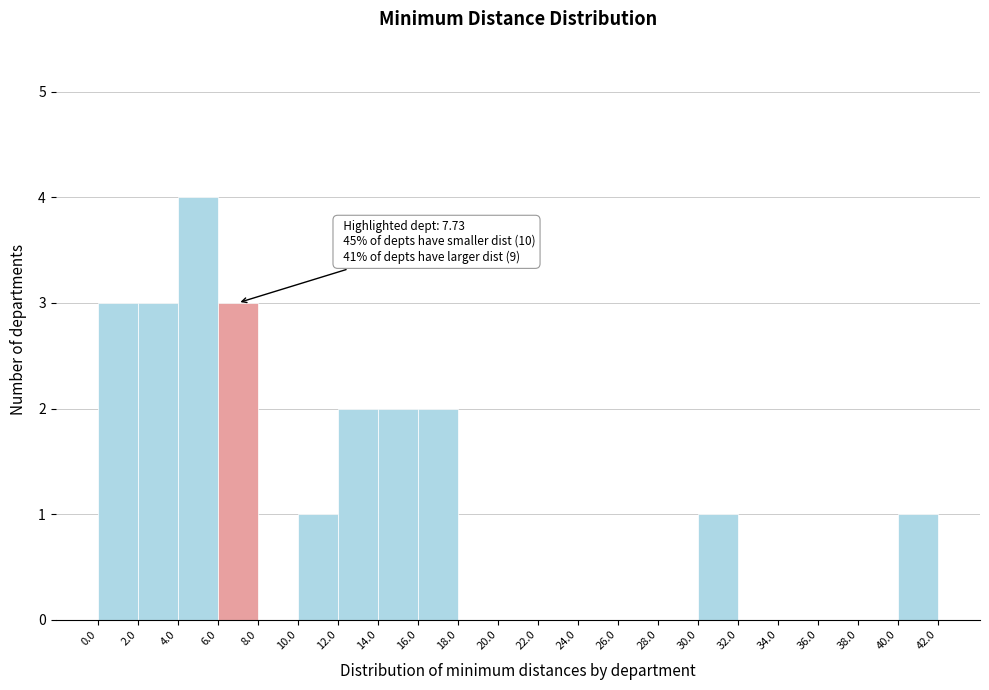

Which range on the x-axis has the tallest bar?

4.0 to 6.0